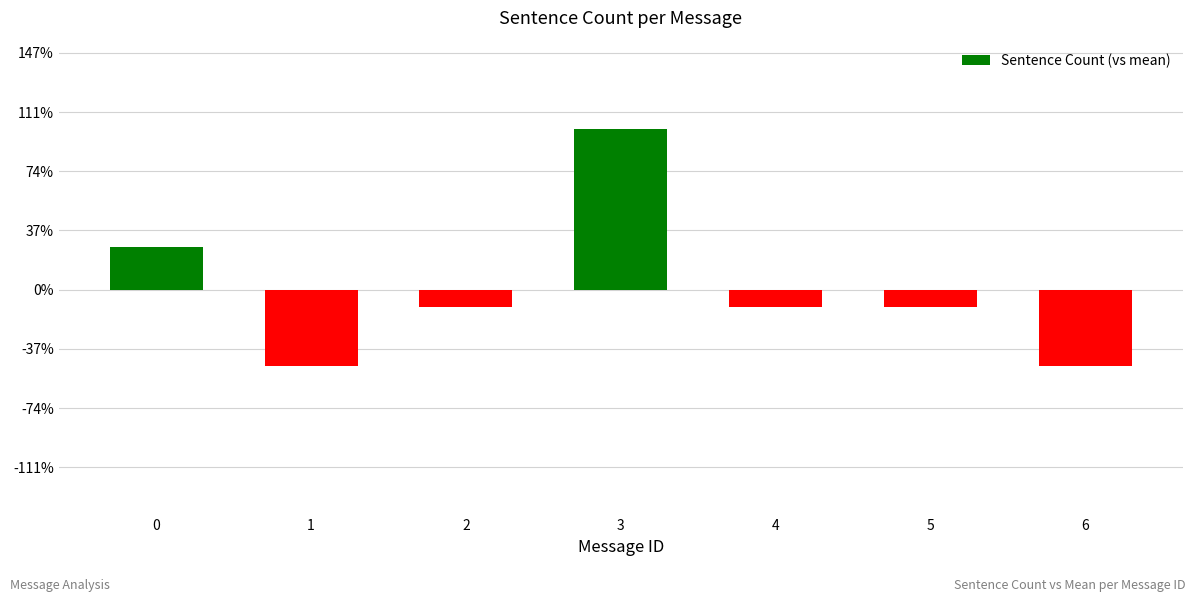

The value at 1 is -0.7. True or false?

False